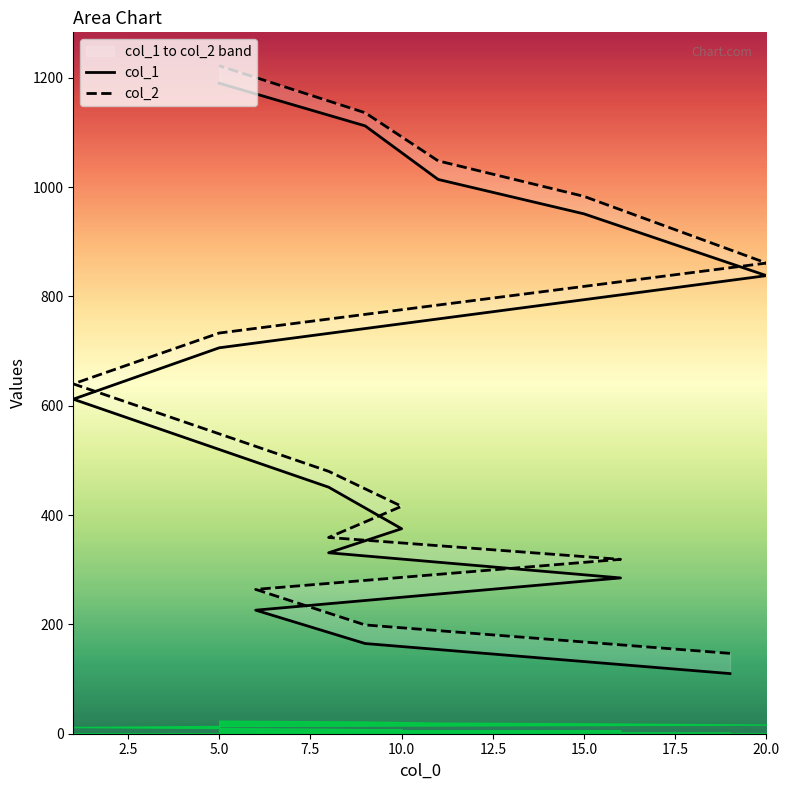

Rank the series by their average value, from lowest to highest.

col_1, col_2